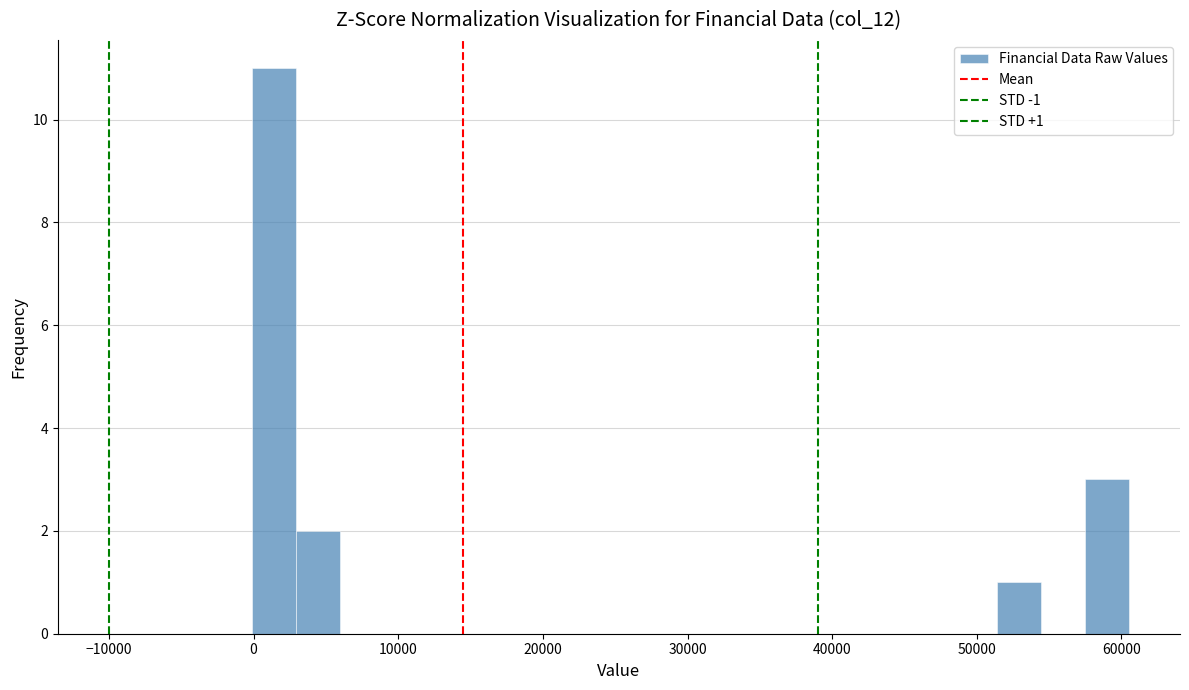

Around what value on the x-axis is the tallest bar? Give the approximate position of its centre, as read against the axis.

1000